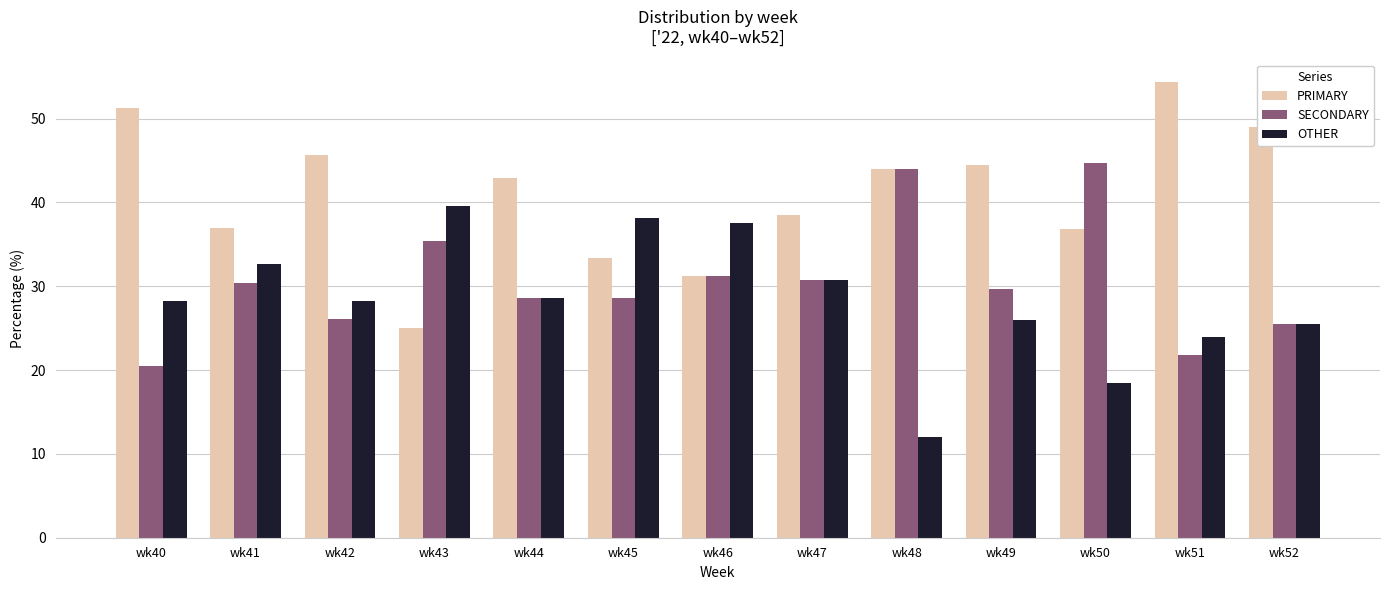

At wk40, list the series in order from smallest to largest.

SECONDARY, OTHER, PRIMARY